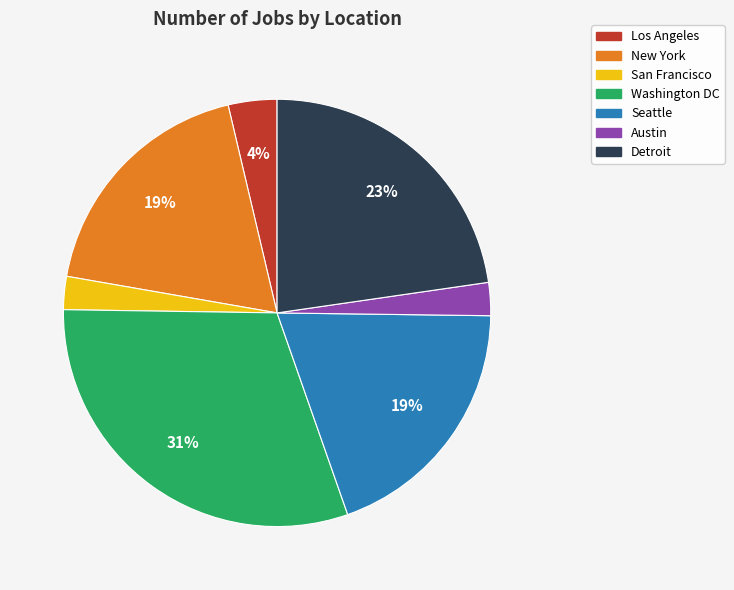

How many slices are in this pie chart?

7